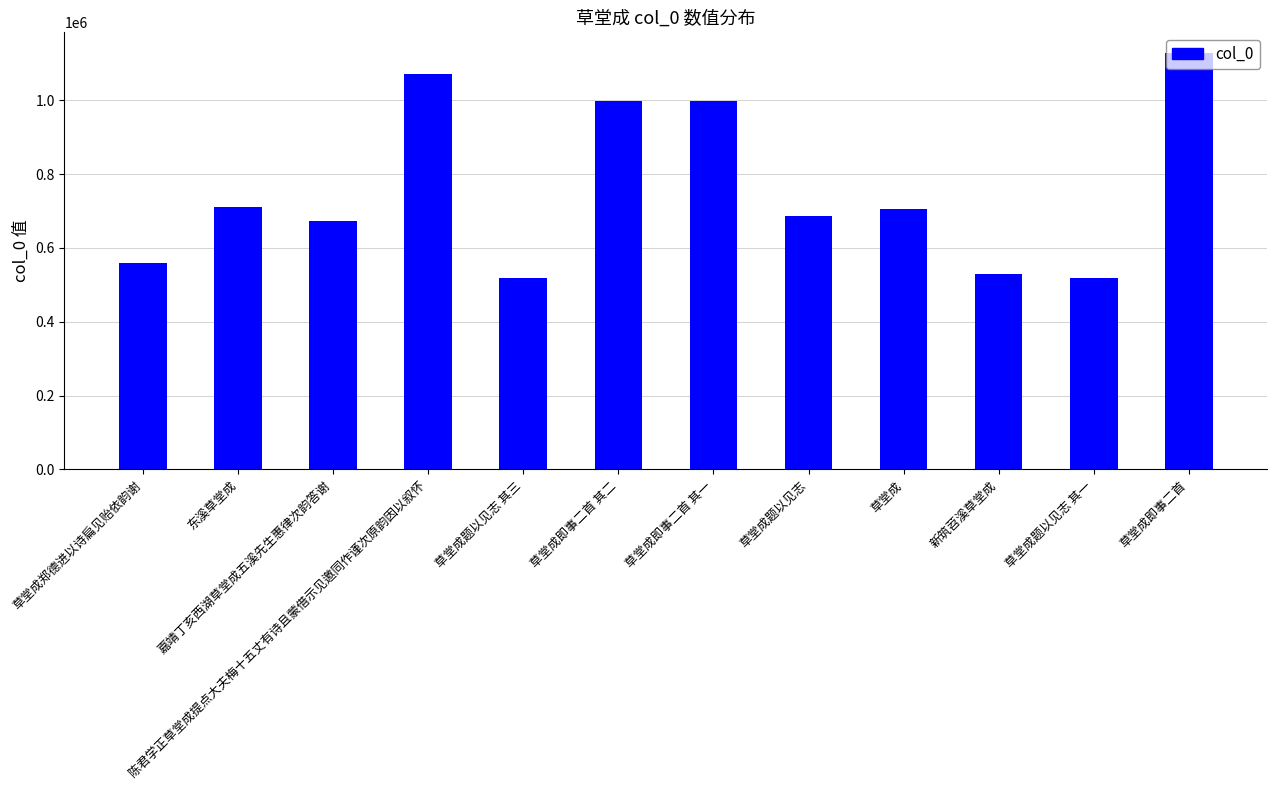

What is the difference between the values at 草堂成题以见志 其一 and 草堂成题以见志?

167596